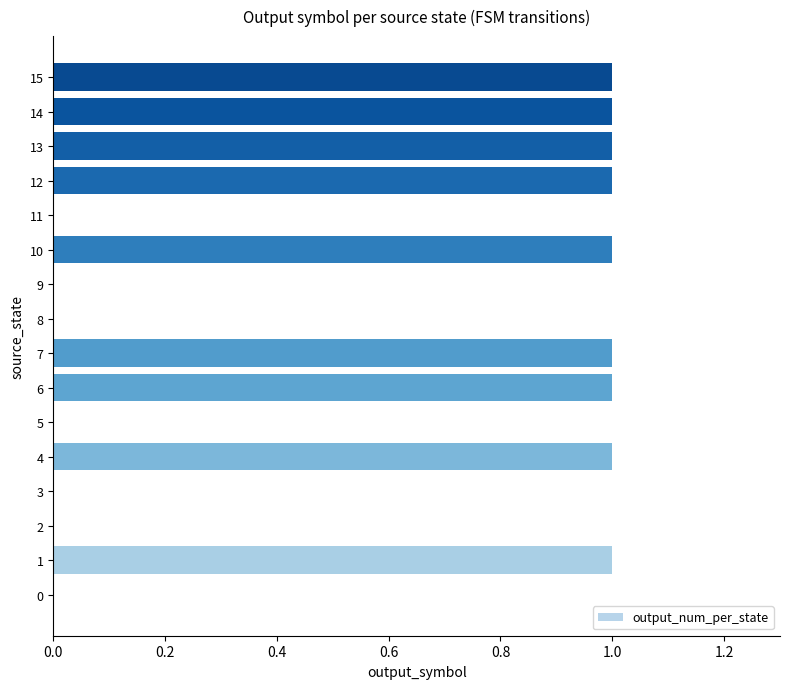

True or false: the data shows 1 at 13.

True